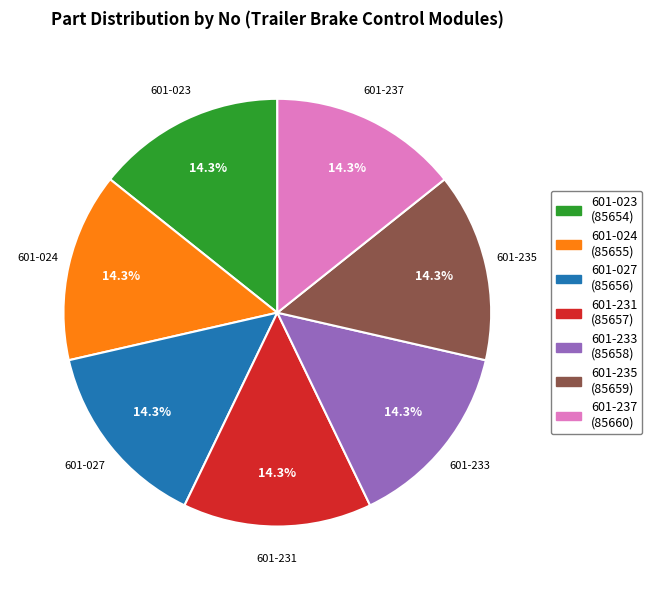

Approximately how many times larger is the value at 601-233 compared to 601-235?

1.0